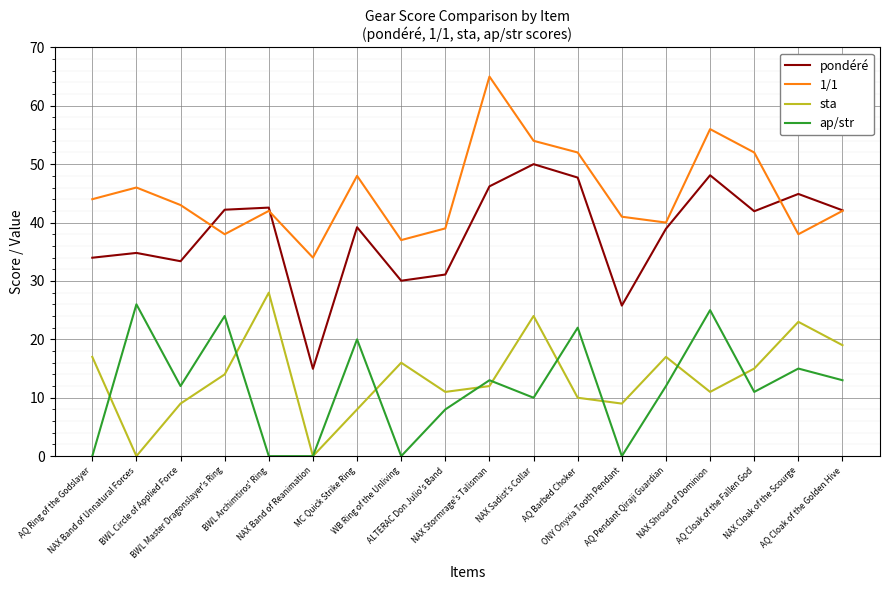

Between NAX Sadist's Collar and ONY Onyxia Tooth Pendant, which series saw the biggest shift?

pondéré